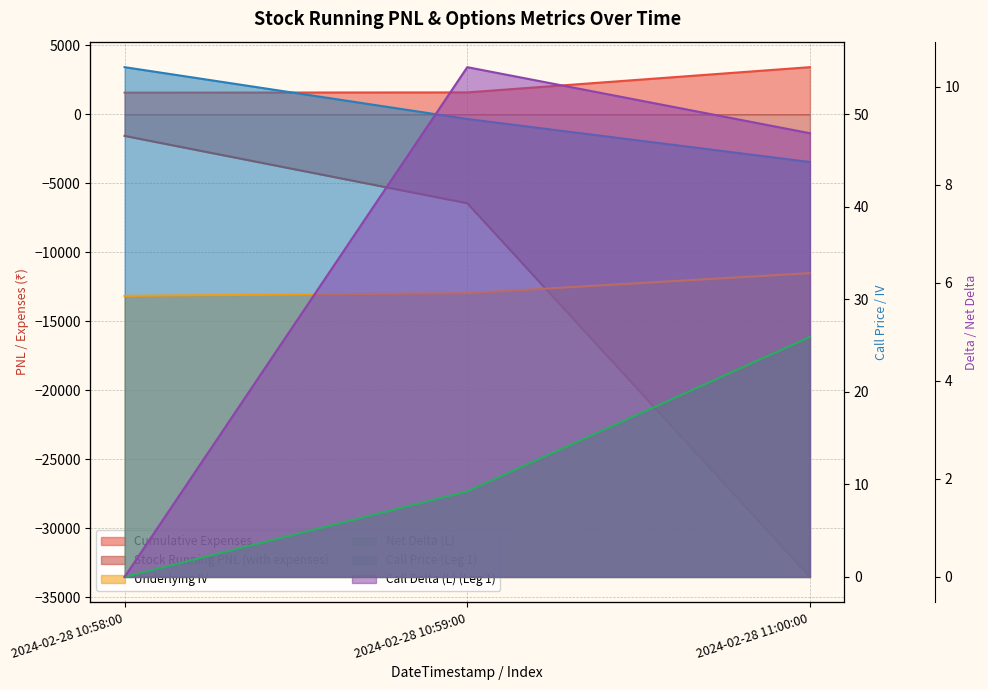

Which series has the largest total across all categories?

Cumulative Expenses